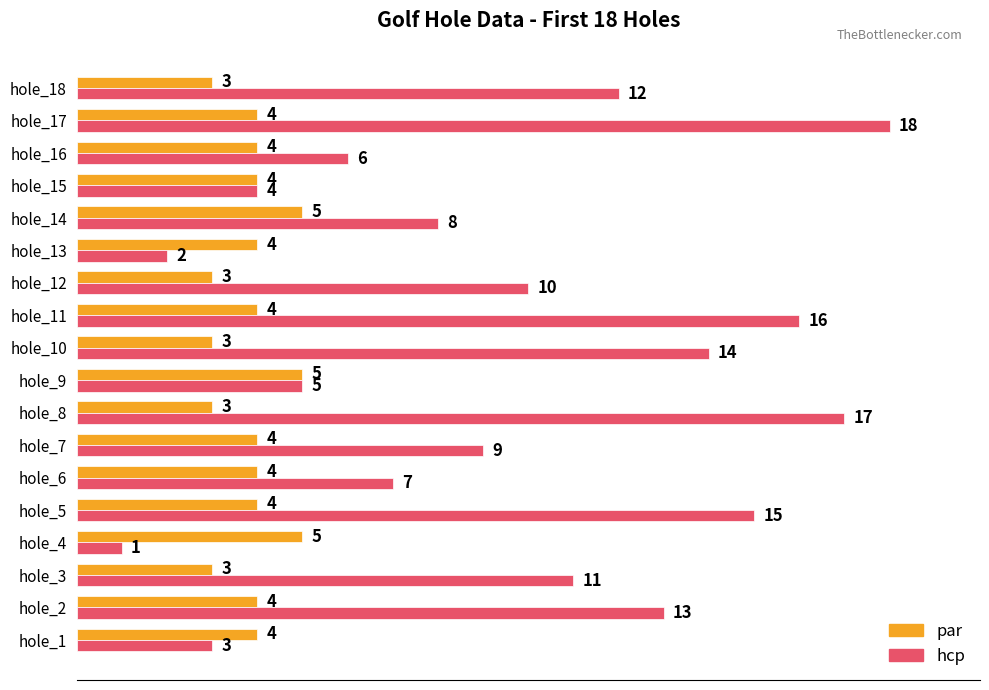

What is the sum of the hcp values at hole_1 and hole_3?

14